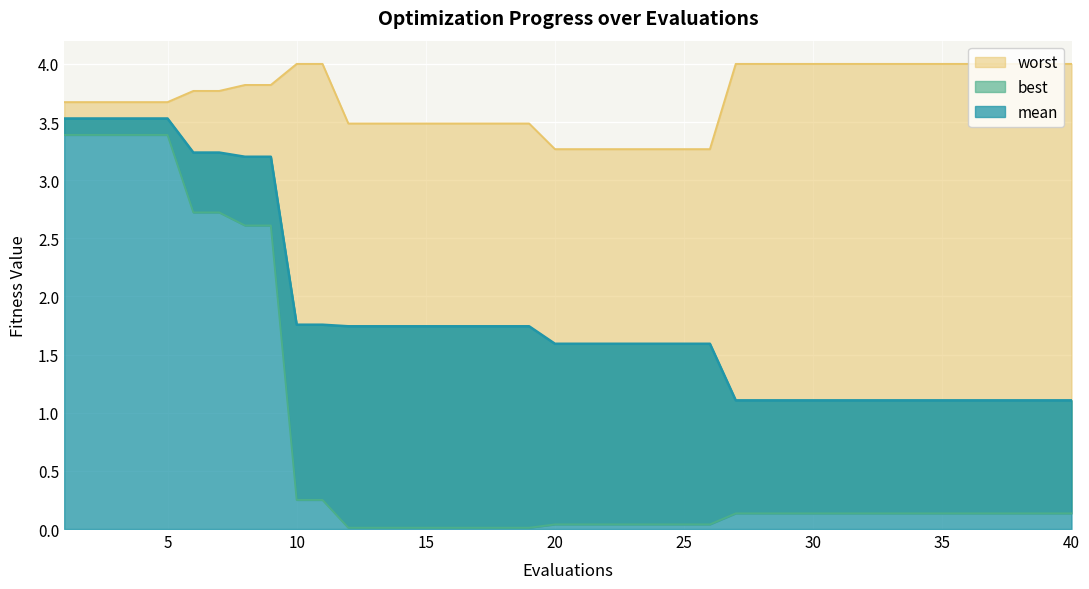

Between 16 and 20, which is larger?

16